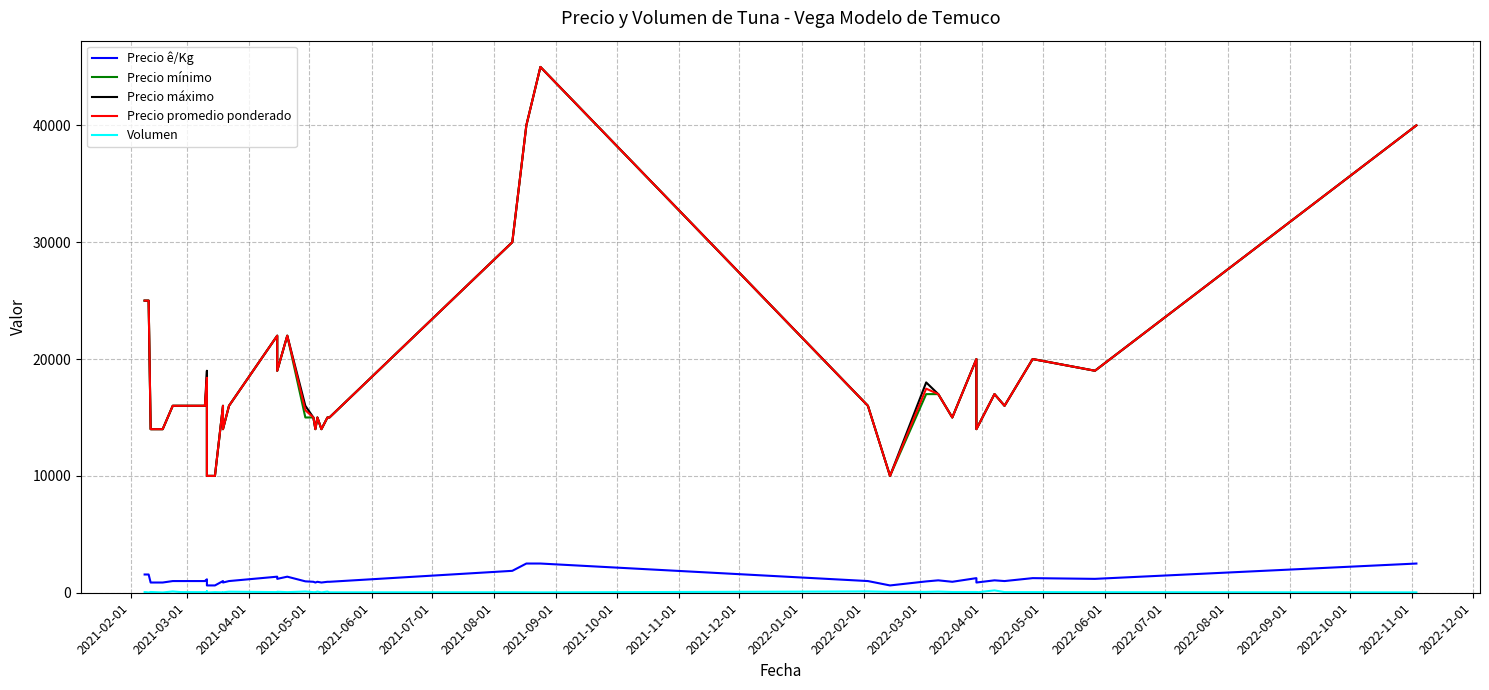

What is the label of the 21st point from the right?

2022-09-01